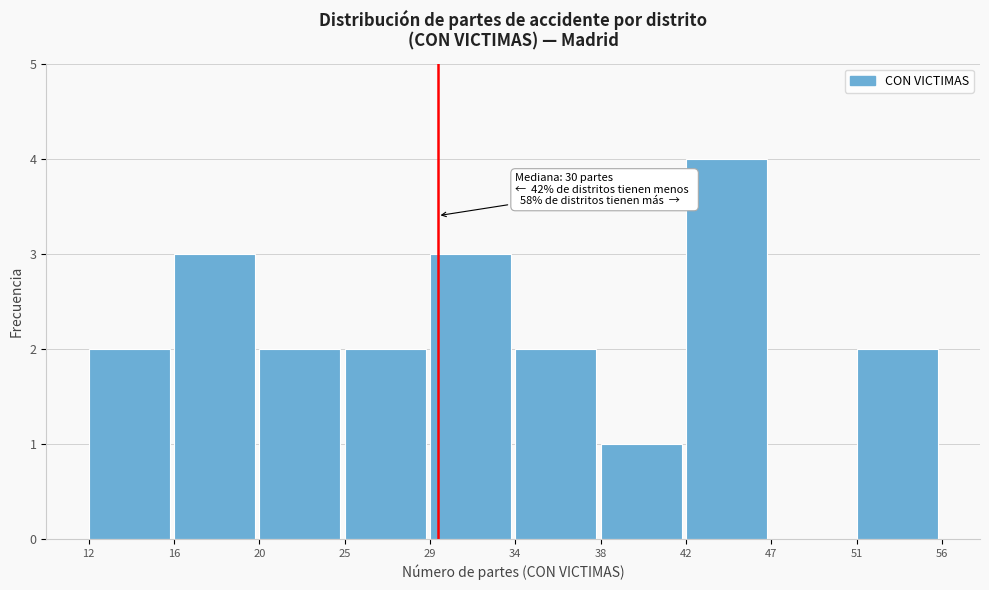

Reading left to right, list all the values displayed in this chart.

12=2	16=3	20=2	25=2	29=3	34=2	38=1	42=4	47=0	51=2